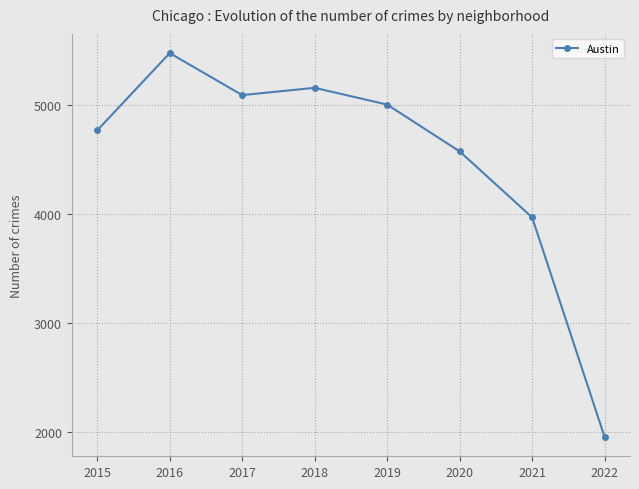

Reading left to right, extract all data points from this chart.

4771	5481	5095	5162	5008	4578	3972	1954